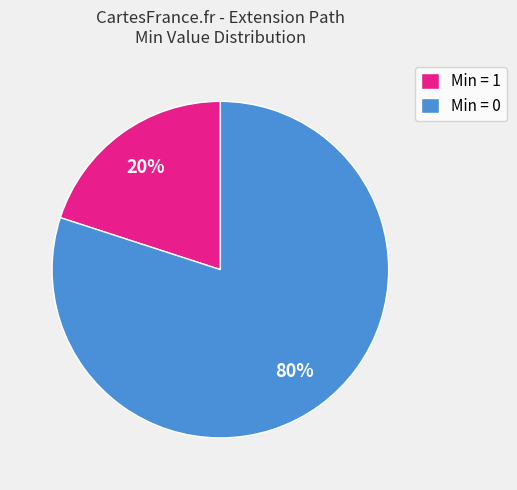

Which has a higher value, Min = 0 or Min = 1?

Min = 0